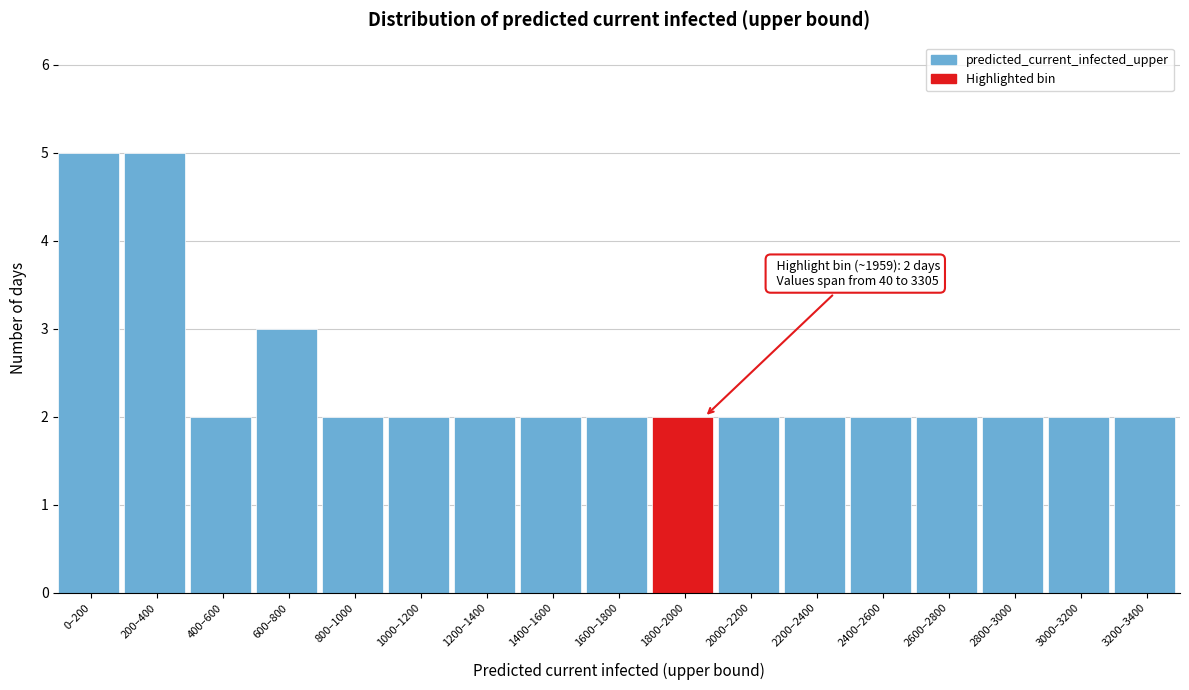

Reading right to left, transcribe all the data shown in this chart.

3200–3400=2	3000–3200=2	2800–3000=2	2600–2800=2	2400–2600=2	2200–2400=2	2000–2200=2	1800–2000=2	1600–1800=2	1400–1600=2	1200–1400=2	1000–1200=2	800–1000=2	600–800=3	400–600=2	200–400=5	0–200=5